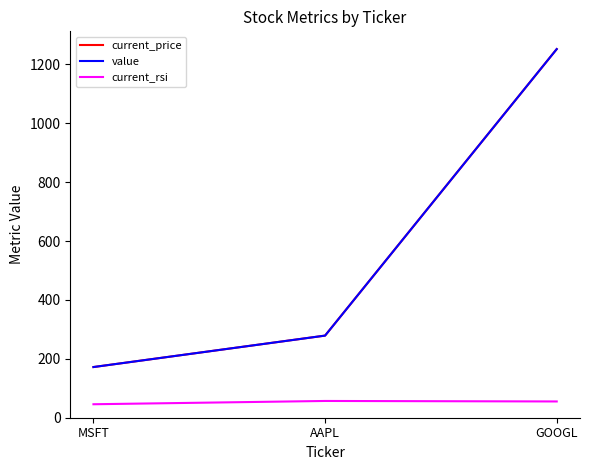

Read the current_rsi value at AAPL.

56.9